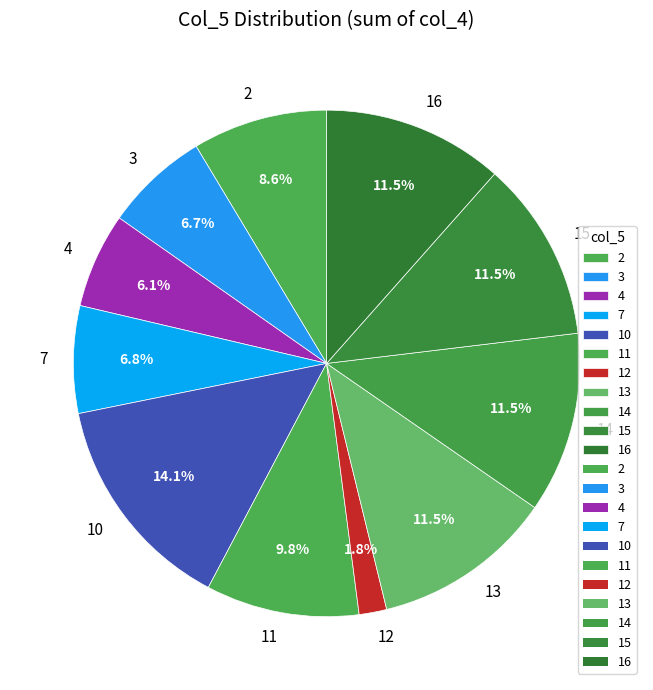

The 4 slice represents 6% of the pie. True or false?

True